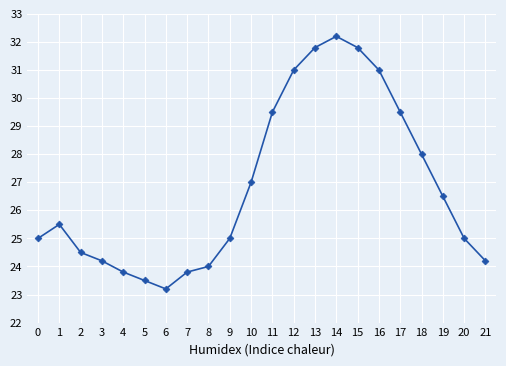

Reading left to right, what are all the values shown in this chart?

0=25.0	1=25.5	2=24.5	3=24.2	4=23.8	5=23.5	6=23.2	7=23.8	8=24.0	9=25.0	10=27.0	11=29.5	12=31.0	13=31.8	14=32.2	15=31.8	16=31.0	17=29.5	18=28.0	19=26.5	20=25.0	21=24.2